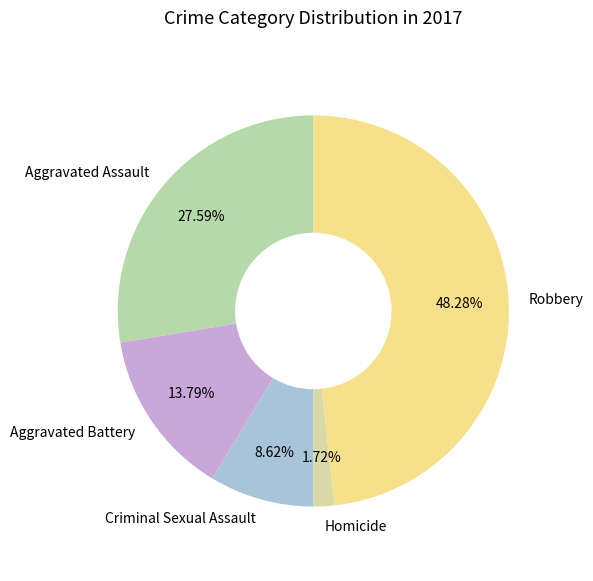

Which category has the smallest portion of the pie?

Homicide